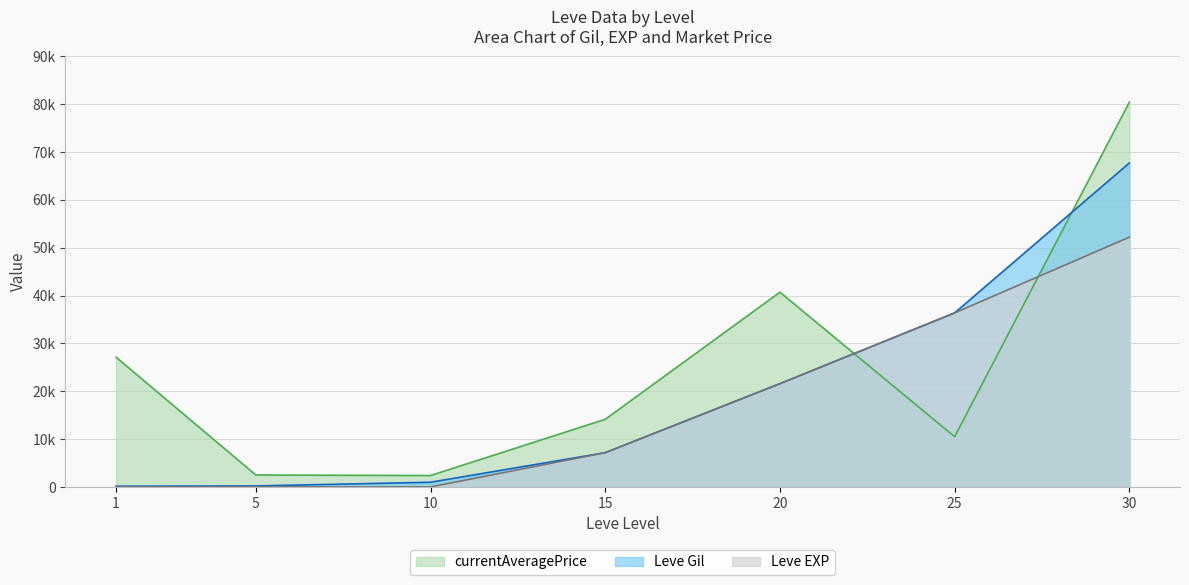

True or false: Leve Gil has more than 0 interior local peaks.

False